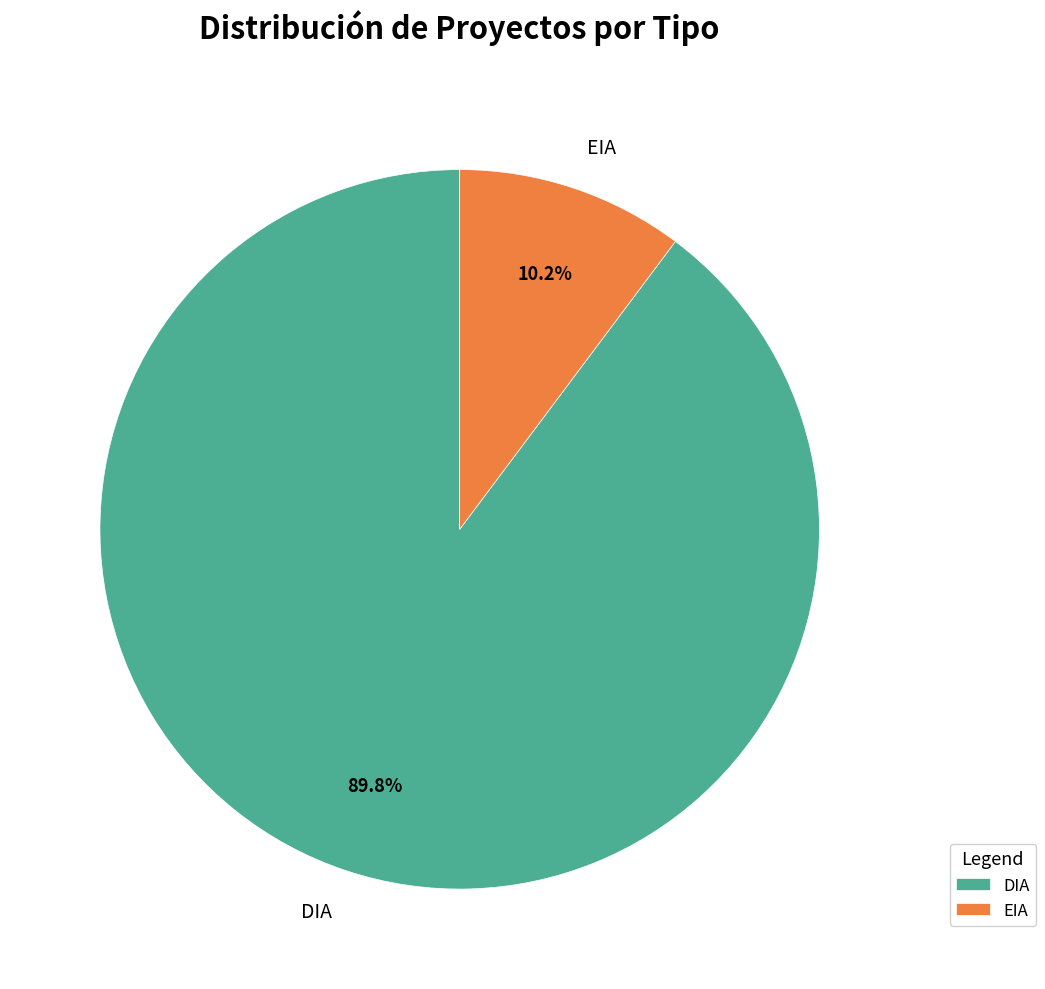

Approximately how many times larger is the value at DIA compared to EIA?

8.8